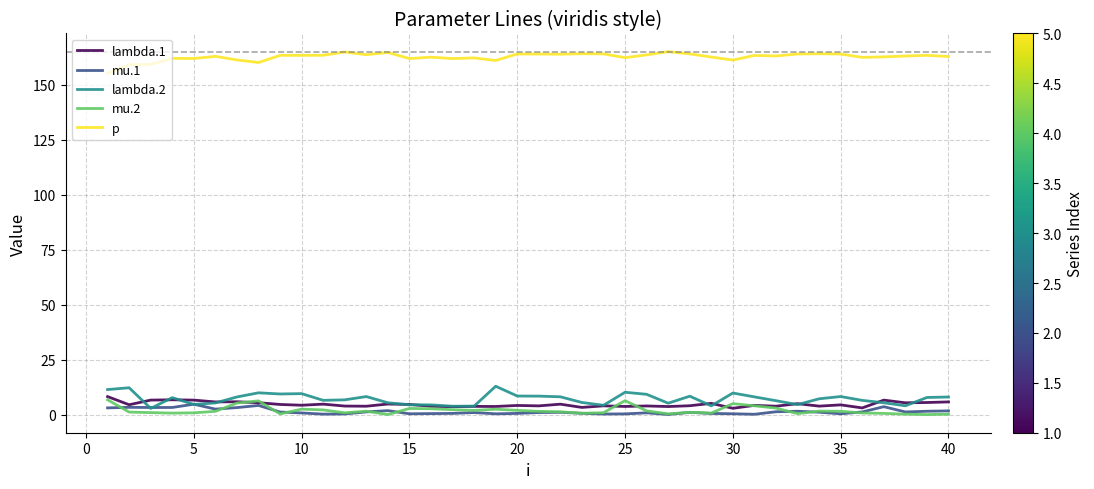

How many series are shown in this chart?

5